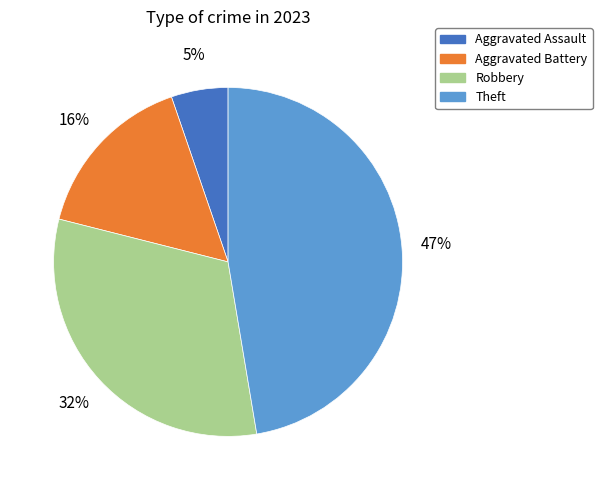

What is the largest slice in the pie chart?

Theft